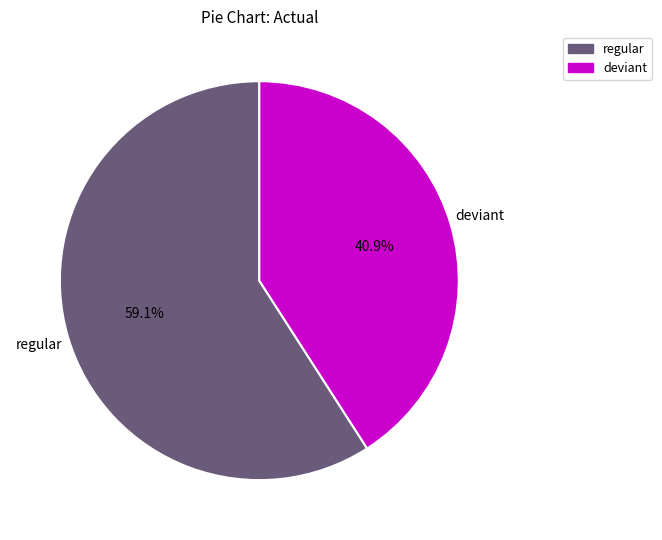

Rank the categories by value from lowest to highest.

deviant, regular